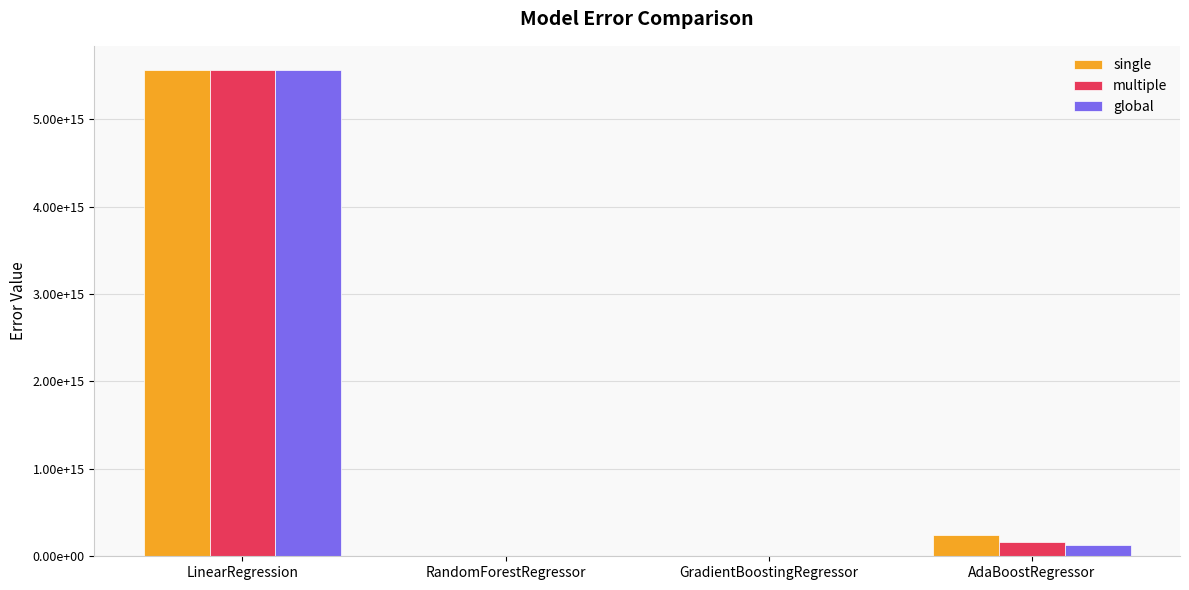

What is the approximate value of multiple at AdaBoostRegressor?

158435725730286.1